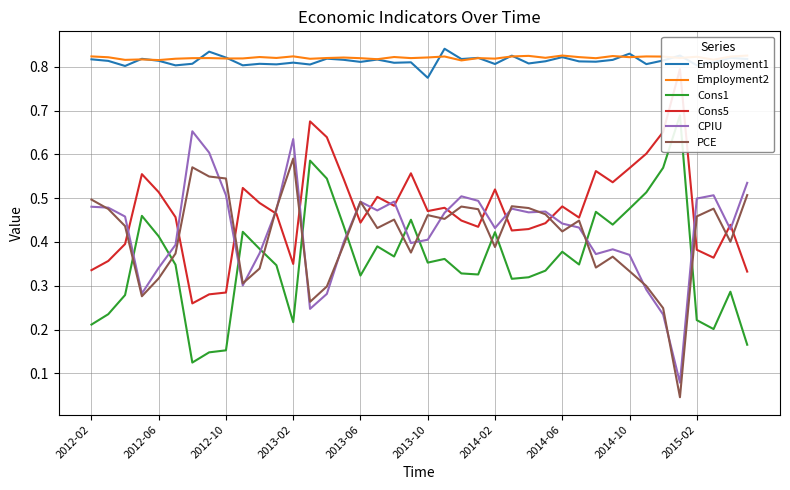

True or false: Employment2 has more than 1 interior local peaks.

True